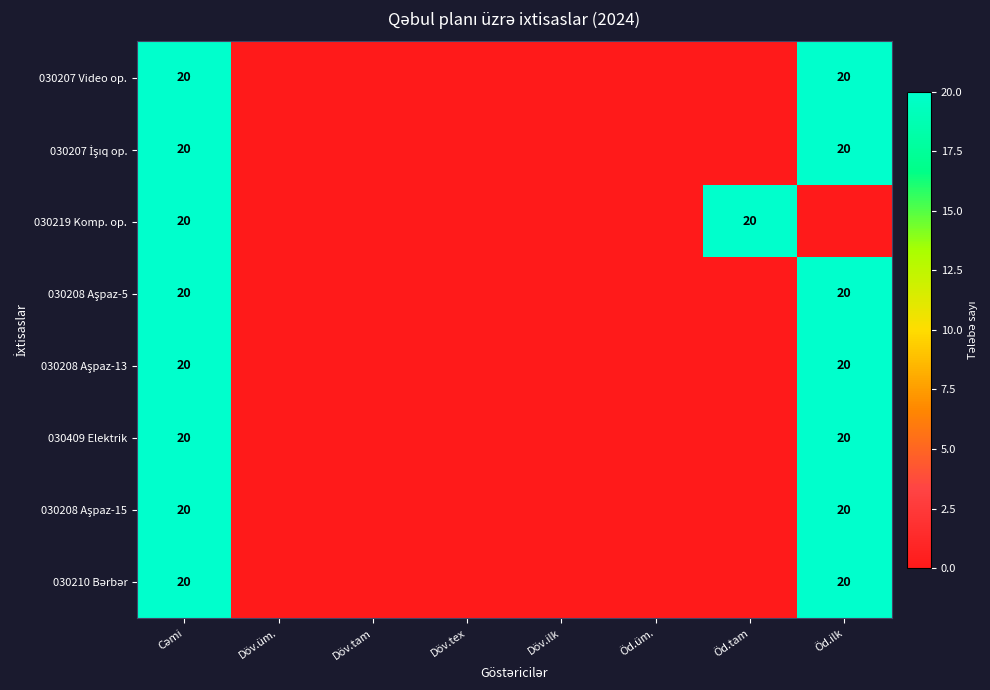

Count the number of data series in this chart.

8